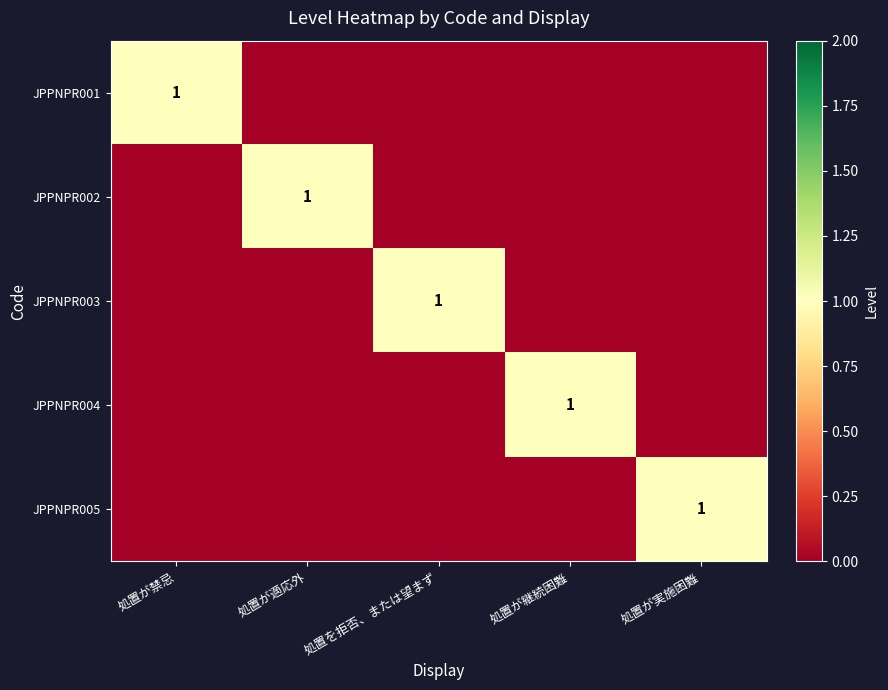

Is it true that JPPNPR002 equals 1 at 処置が適応外?

True